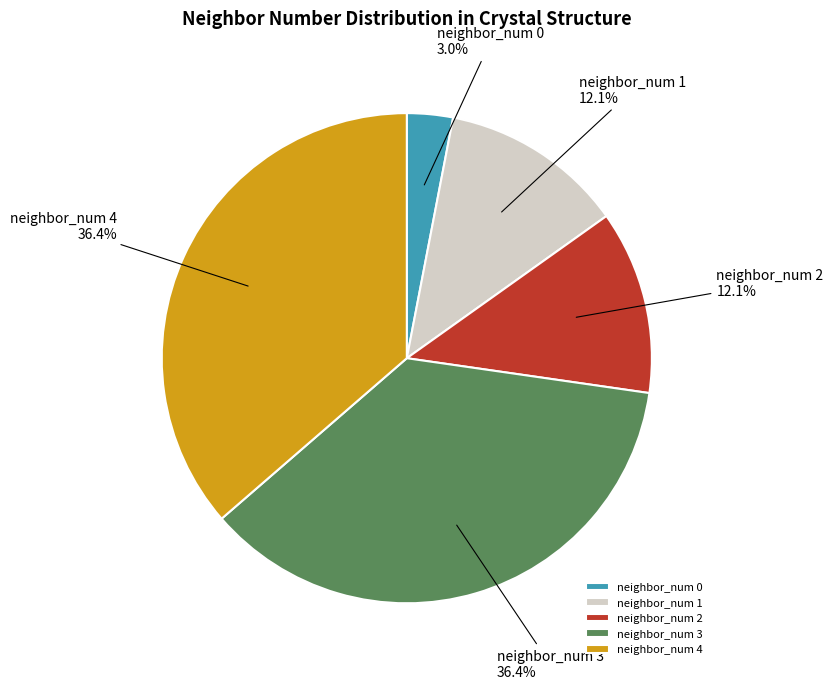

How many slices are in this pie chart?

5